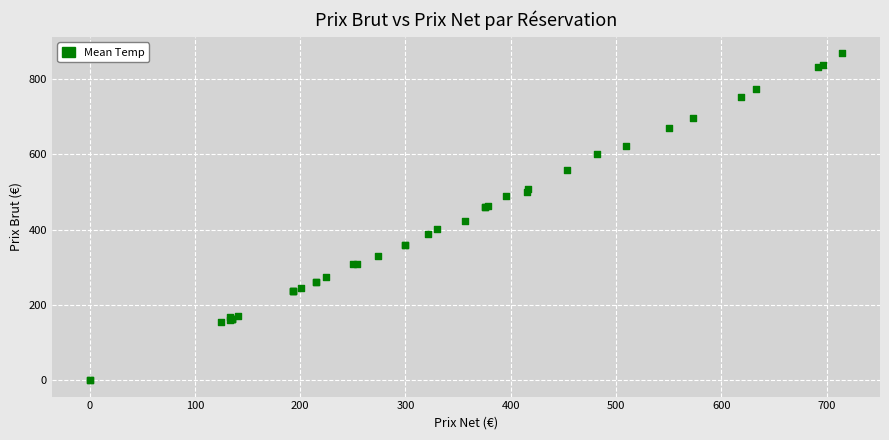

What Y value in the scatter plot is closest to 434?

422.6